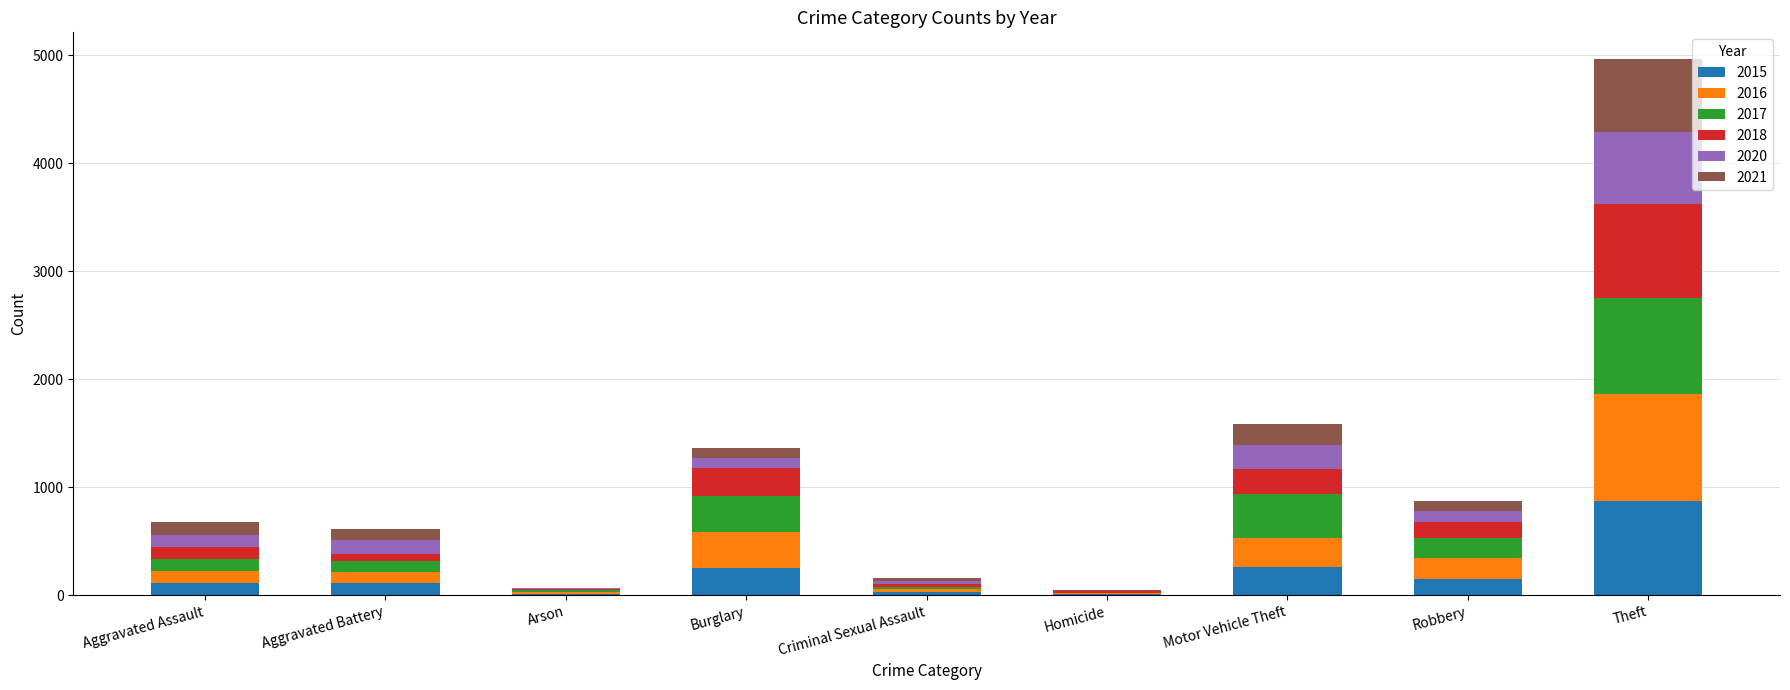

At which category is the sum across all series the highest?

Theft